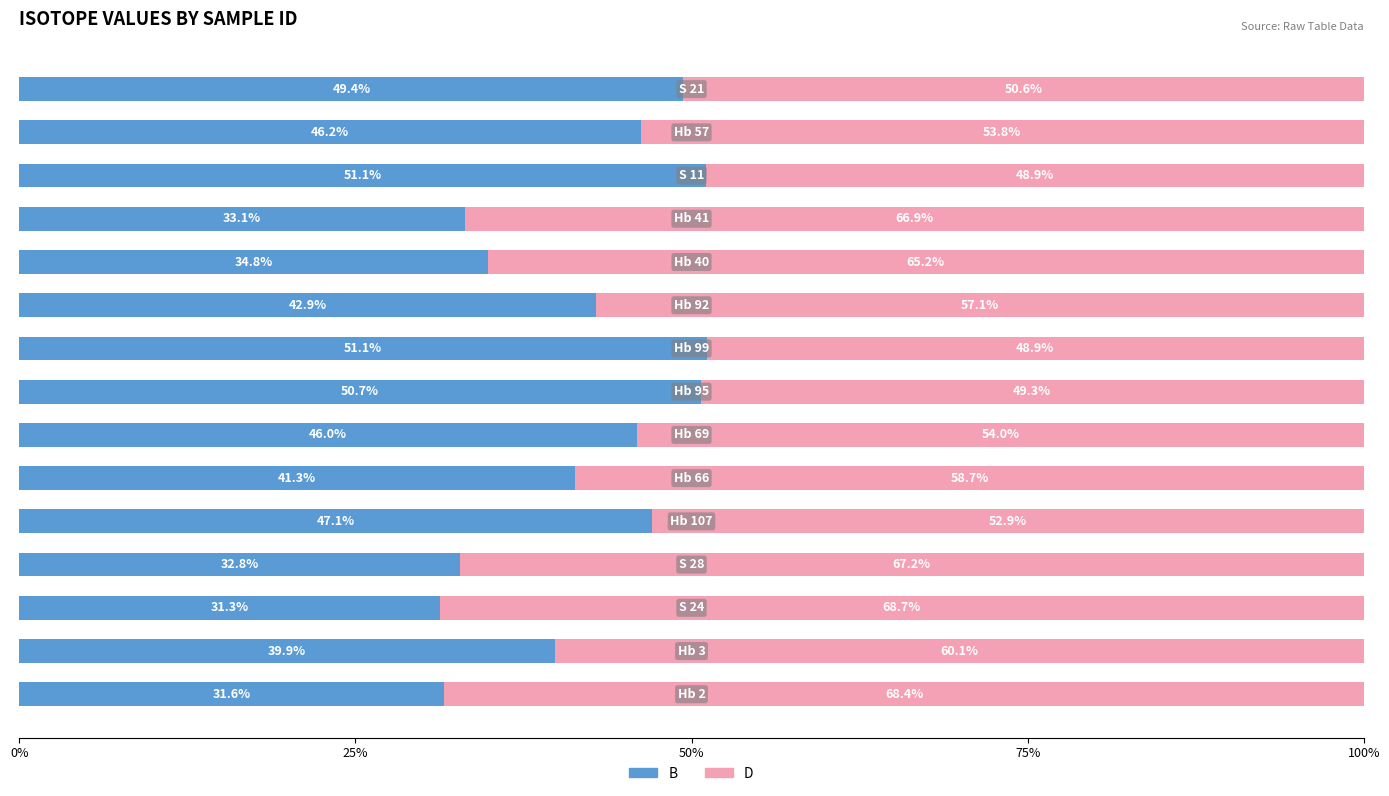

What is the highest value of the B series?

51.1